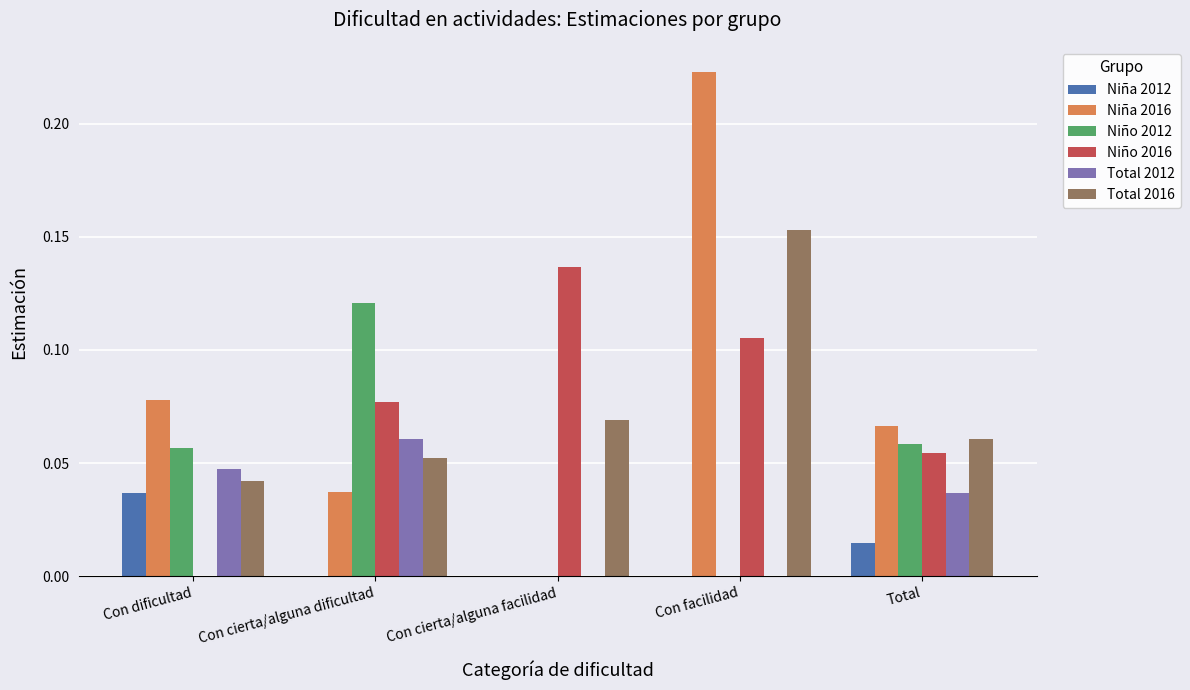

Is the value of Niño 2016 at Con facilidad greater than the value of Niña 2016 at Con facilidad?

No